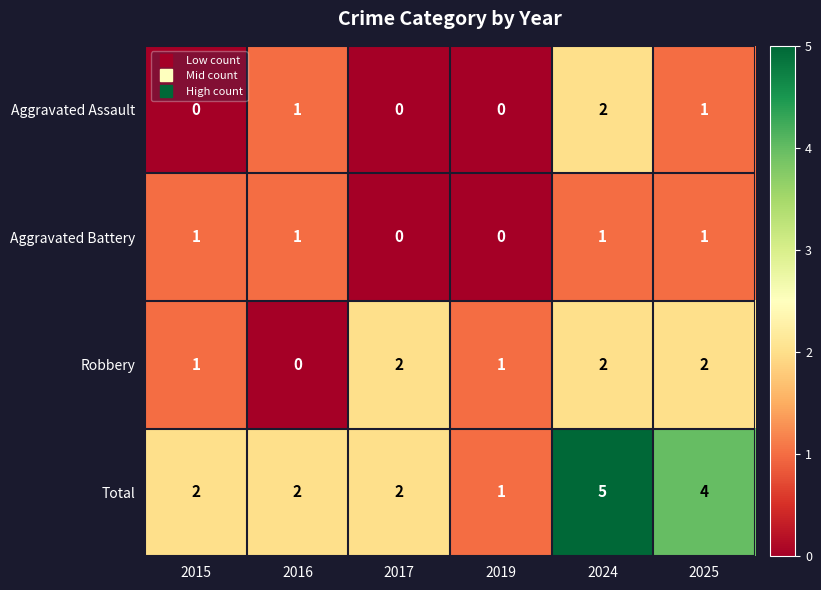

What is the difference between the maximum and minimum values in the Total series?

4